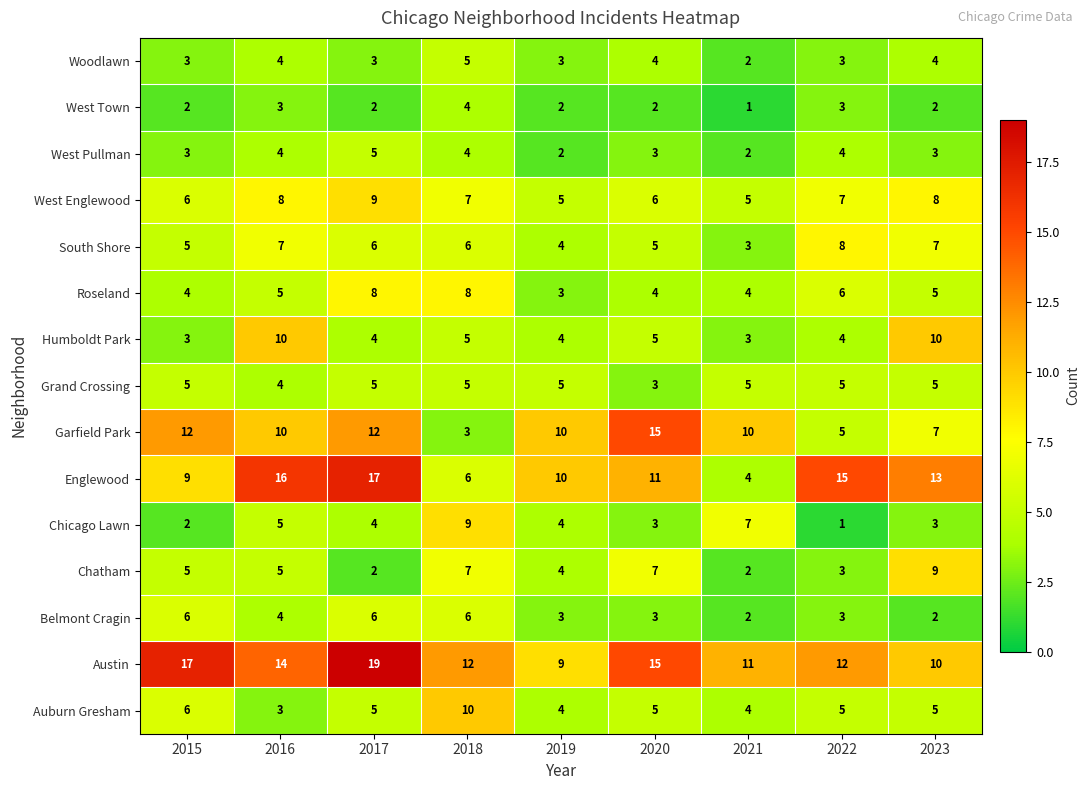

Between 2019 and 2023, which series saw the biggest shift?

Humboldt Park